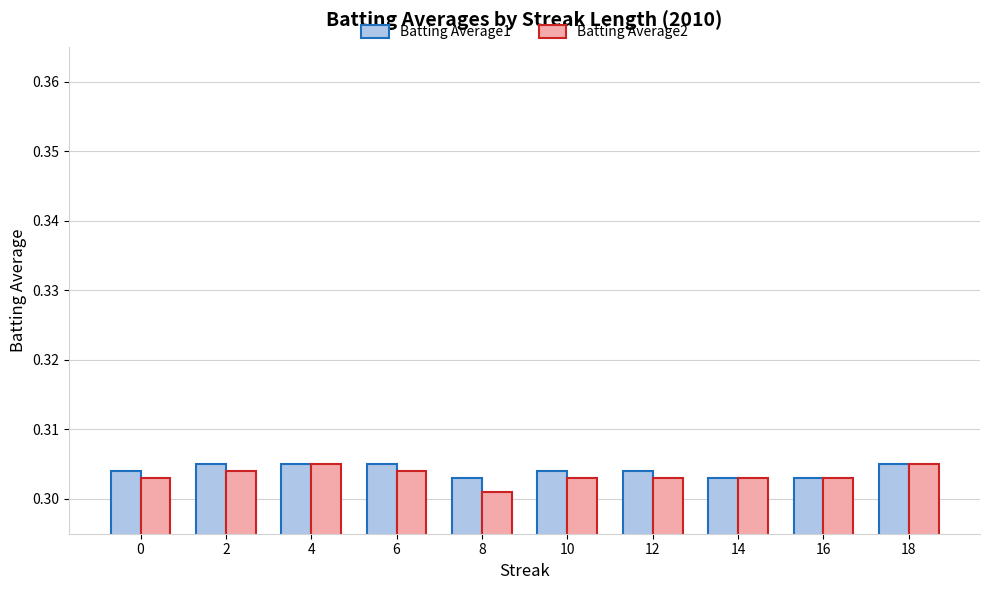

At which label is Batting Average2 closest to 0?

8